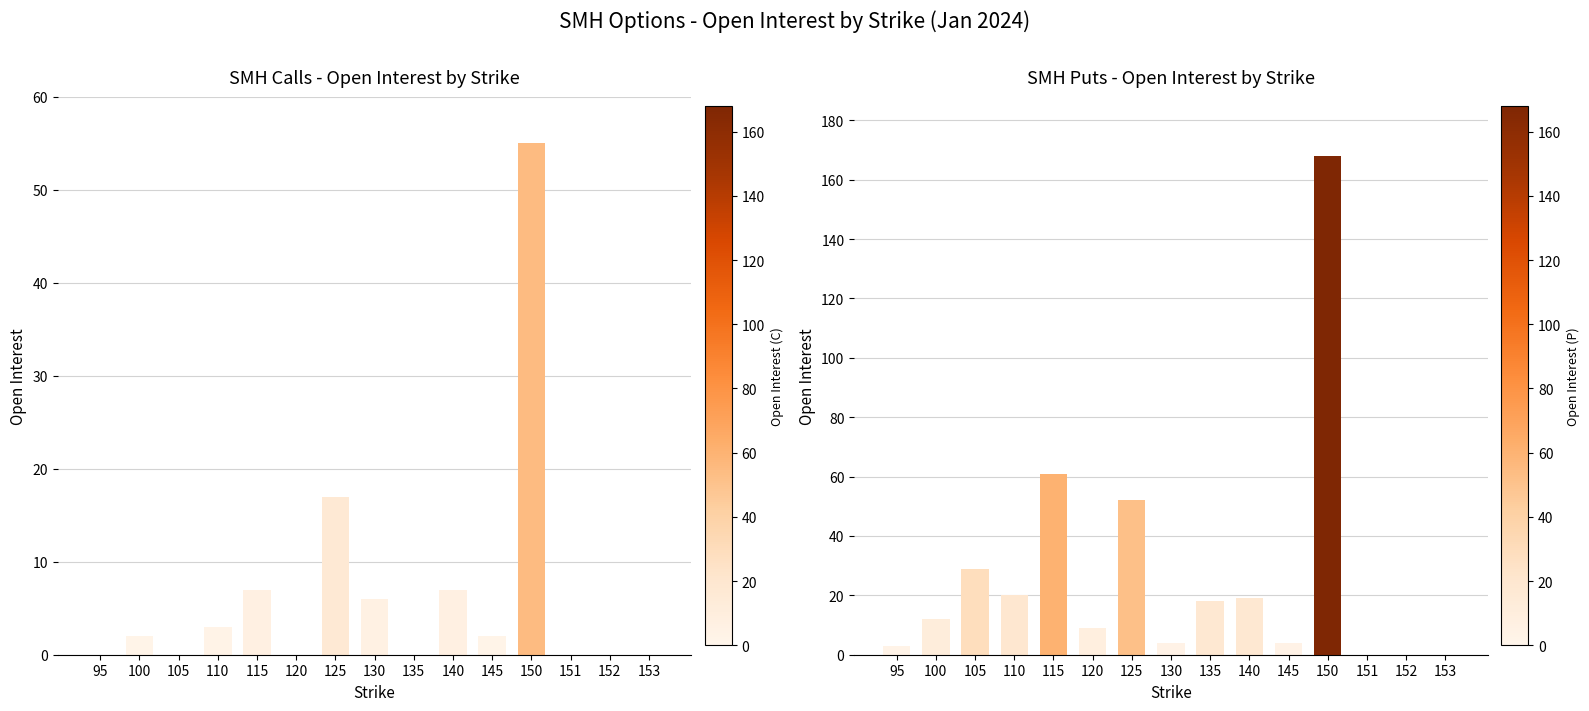

How many bars are there in each group?

2